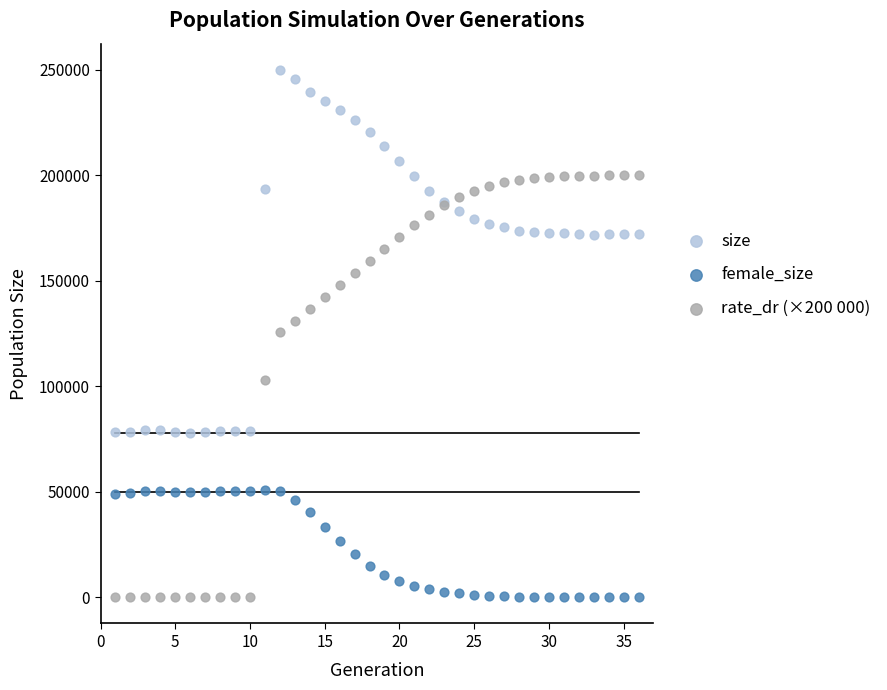

Which series contains the highest Y value?

size